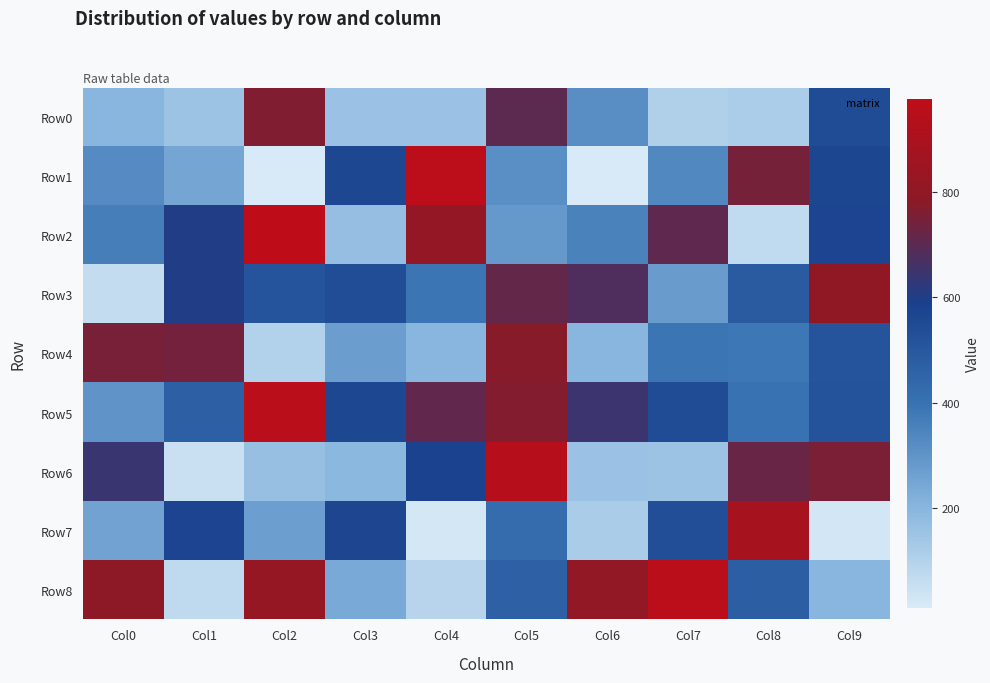

What is the minimum value shown in the chart?

9